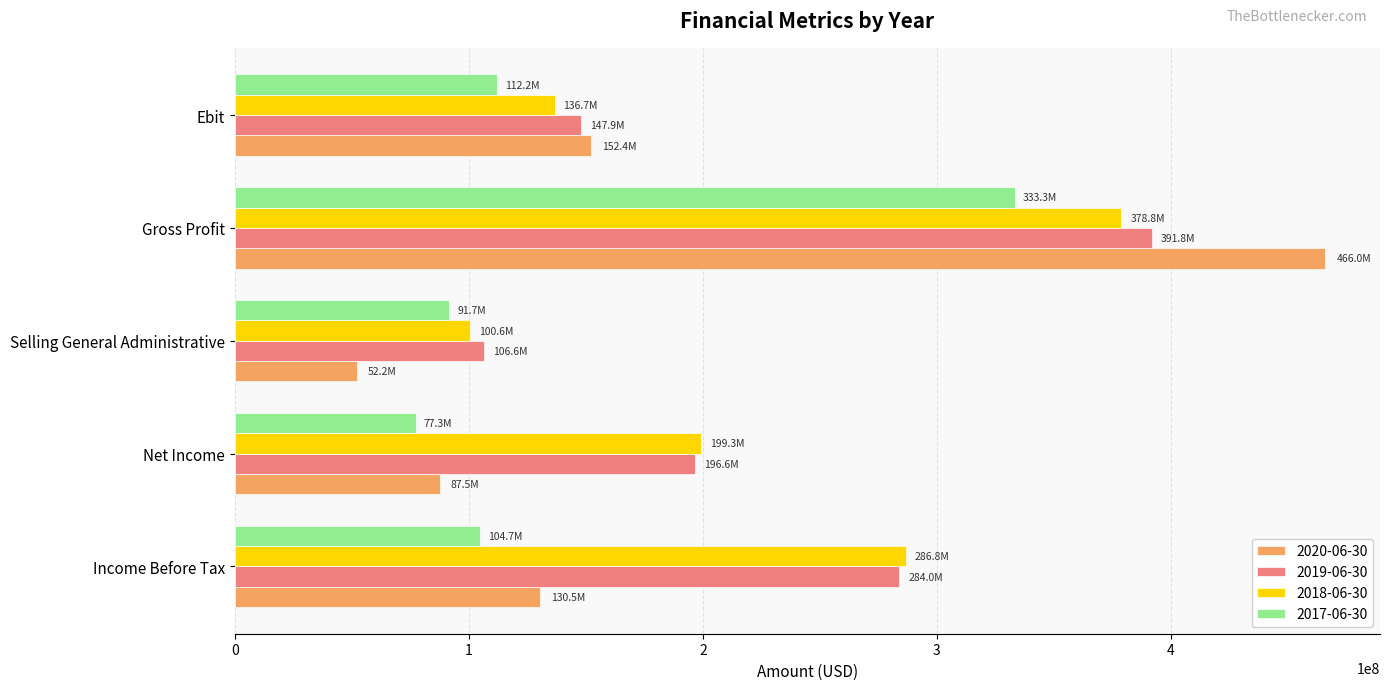

At which category is the sum across all series the highest?

Gross Profit